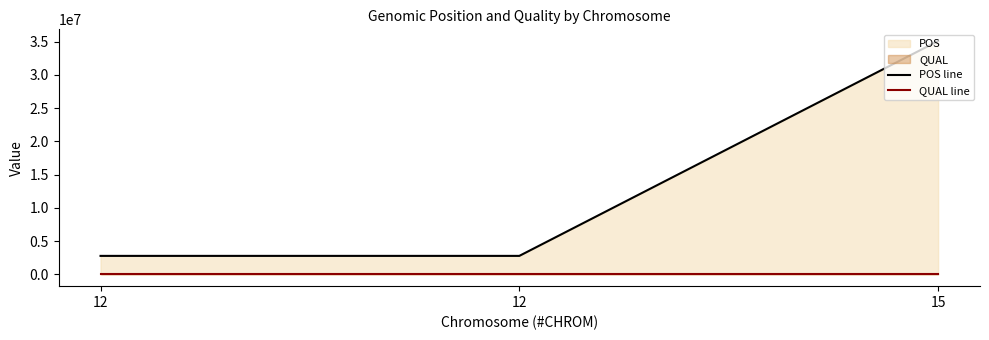

What is the lowest value of the POS line series?

2794791